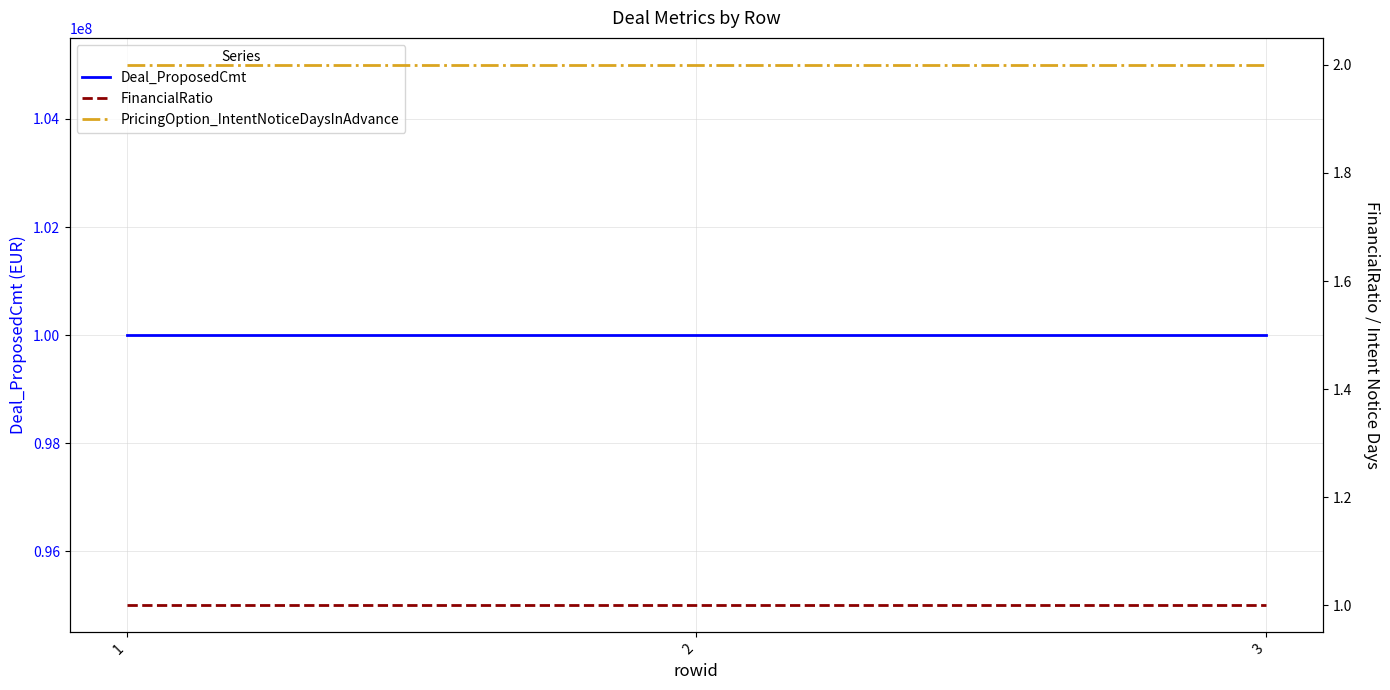

What is the maximum value shown in the chart?

100000000